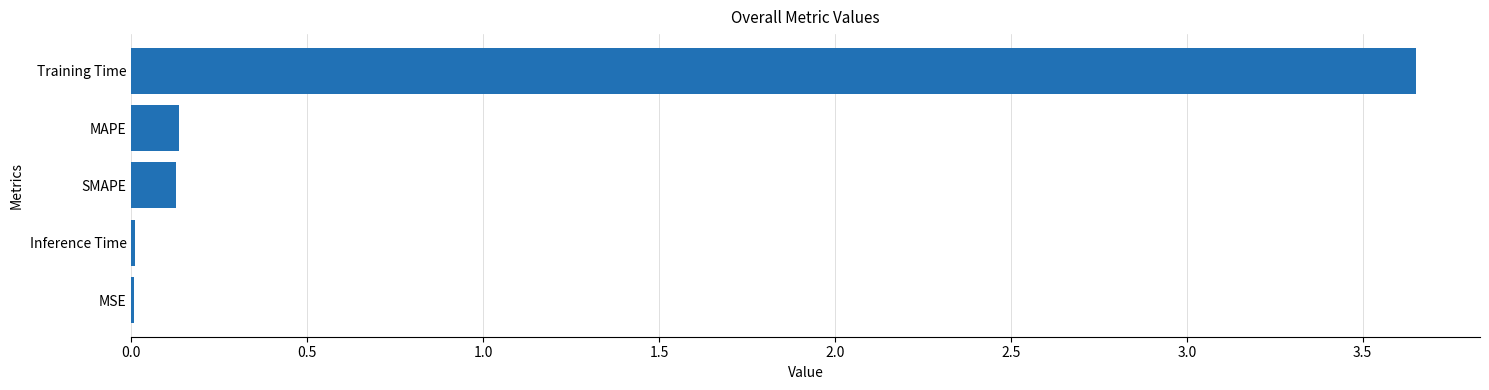

Between MSE and Training Time, which is larger?

Training Time